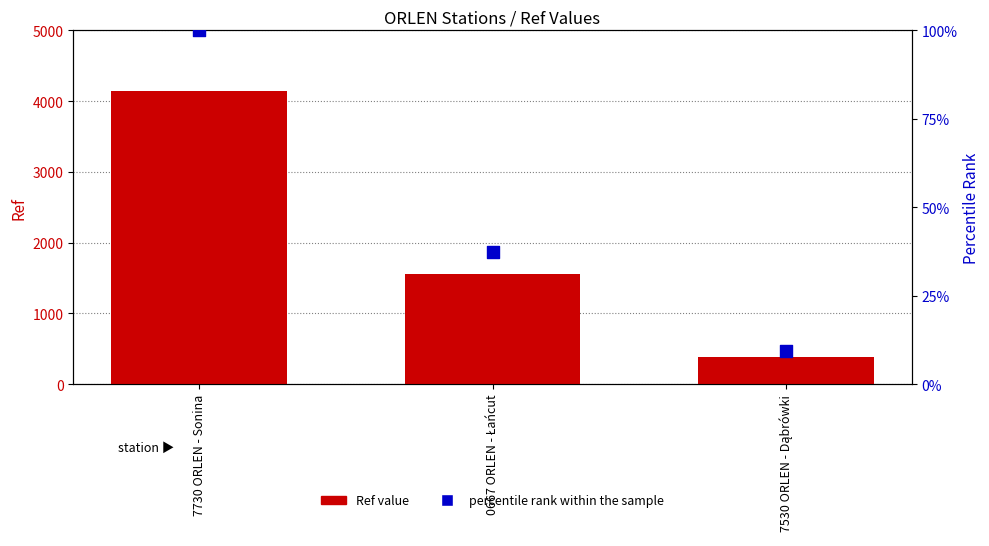

At how many categories does at least one series exceed 1263?

2